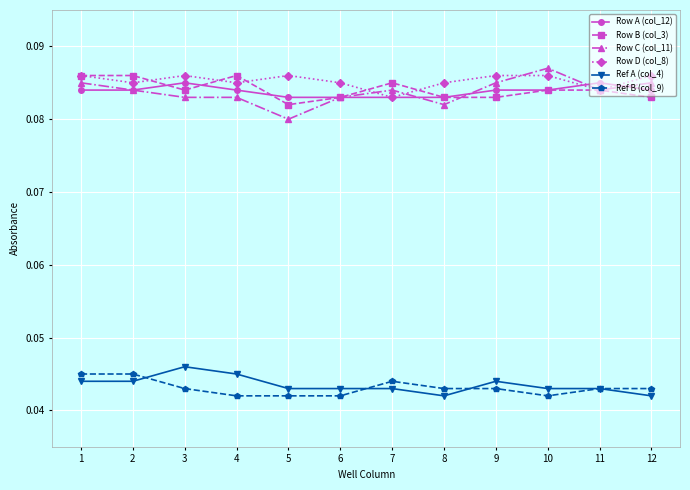

The value of Ref B (col_9) at 10 is 0.1. True or false?

False